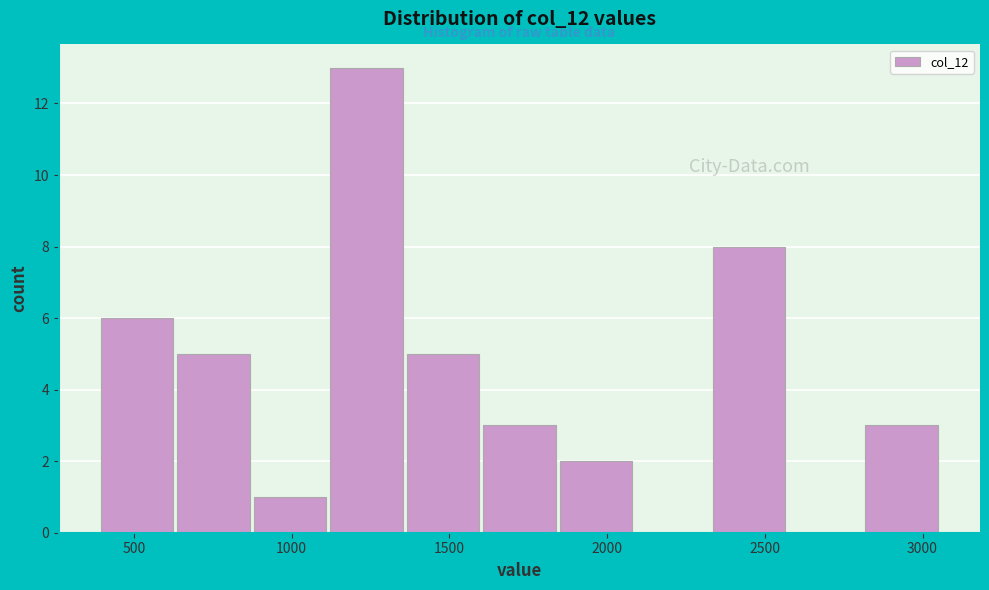

Reading left to right, list every bar in this chart as the range it spans on the x-axis followed by its height. Neither the bar edges nor the heights are printed on the chart, so give them approximately, as read against the axes.

400 to 650: 6
650 to 900: 5
900 to 1100: 1
1100 to 1350: 13
1350 to 1600: 5
1600 to 1850: 3
1850 to 2100: 2
2100 to 2350: 0
2350 to 2600: 8
2600 to 2800: 0
2800 to 3050: 3